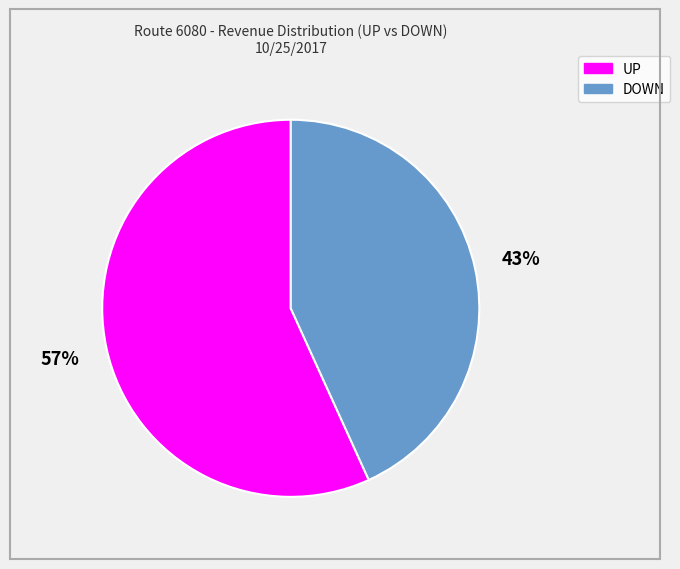

The UP slice represents 57% of the pie. True or false?

True